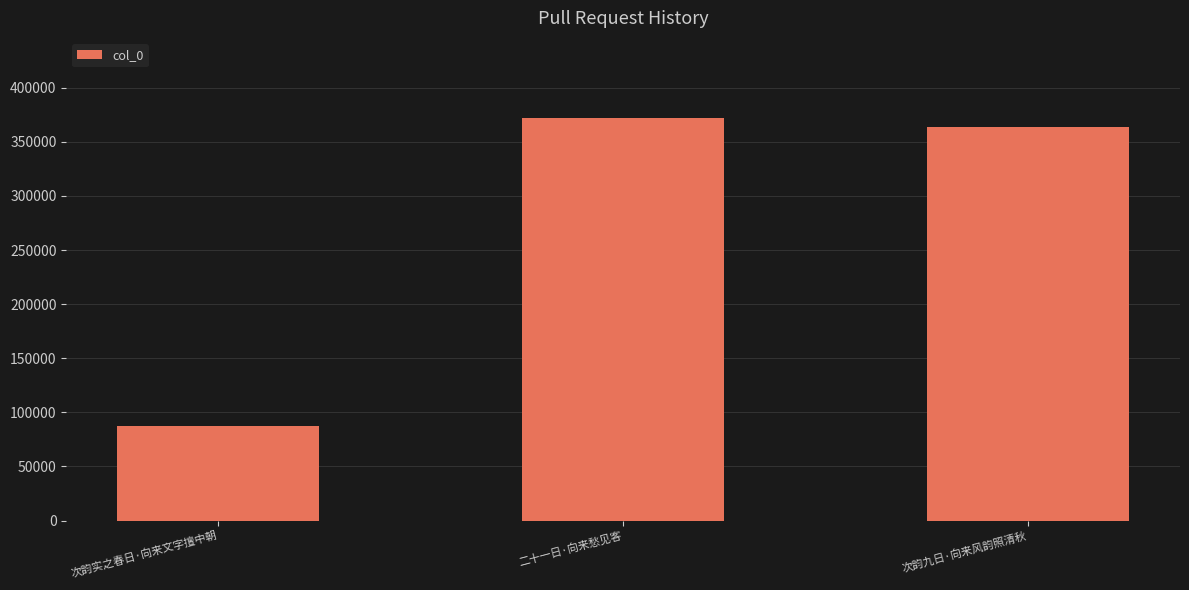

Reading left to right, what are all the values shown in this chart?

次韵实之春日·向来文字擅中朝=86970	二十一日·向来愁见客=371707	次韵九日·向来风韵照清秋=363536